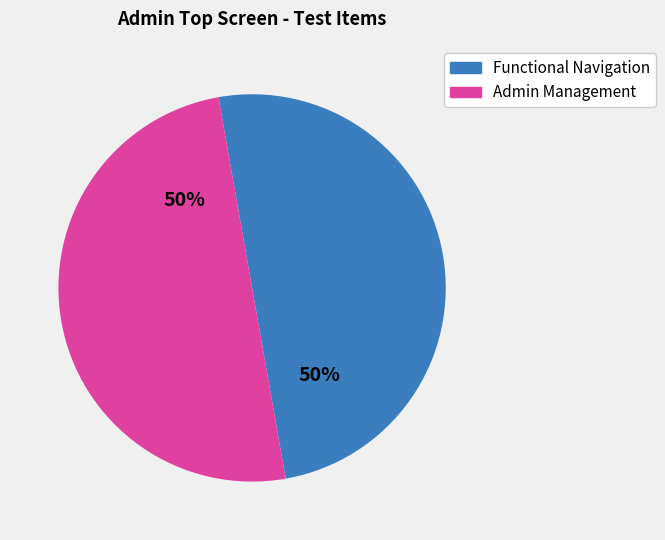

To the nearest percent, what is the difference between the largest and smallest slice percentages?

0%